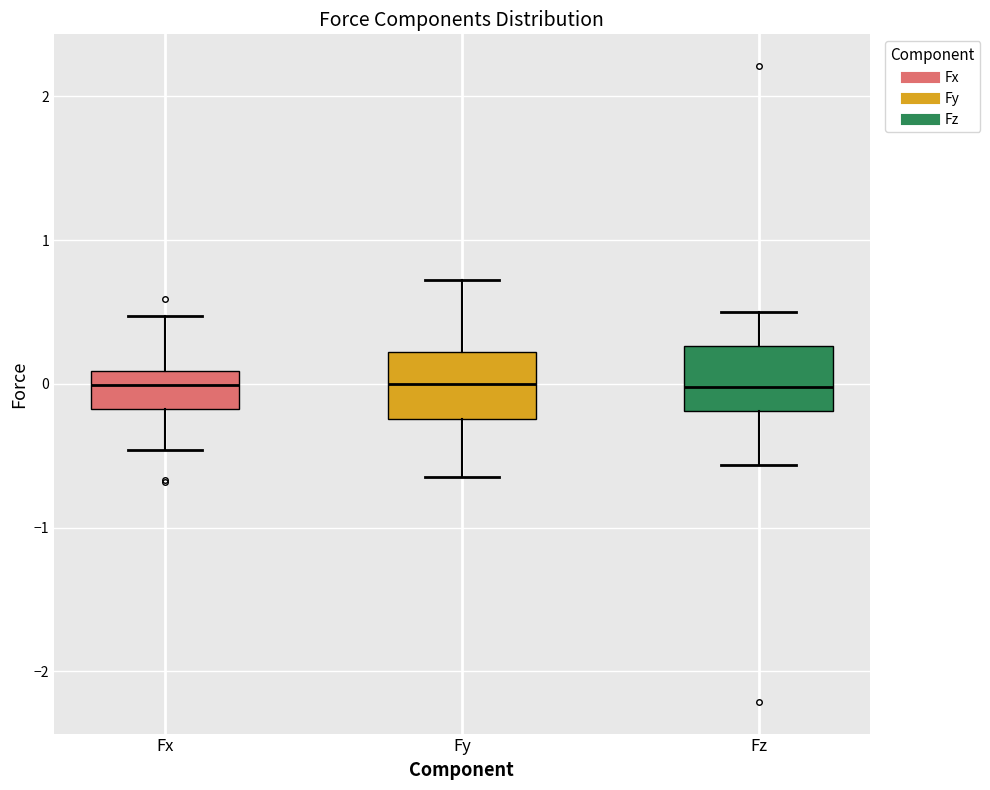

Where does the upper whisker of the box for Fz end on the y-axis? The values are not printed on the chart, so give them approximately, as read against the axis.

0.5